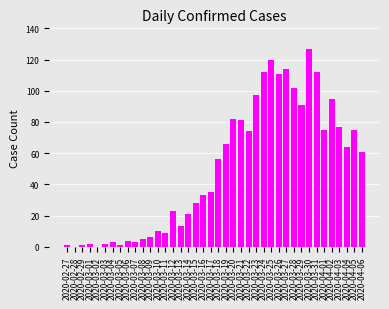

How many series are shown in this chart?

1